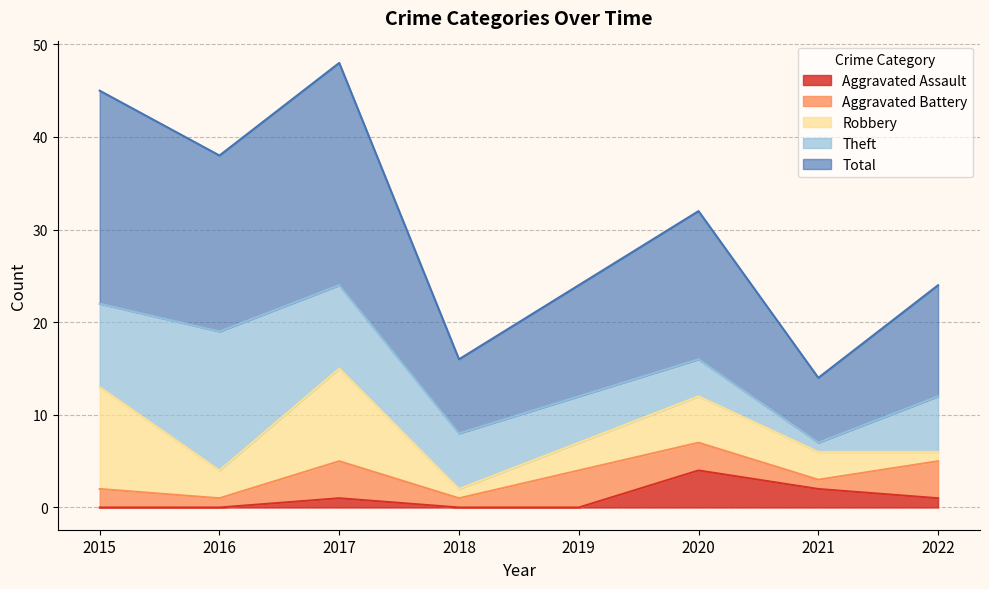

Which series has the largest total across all categories?

Total